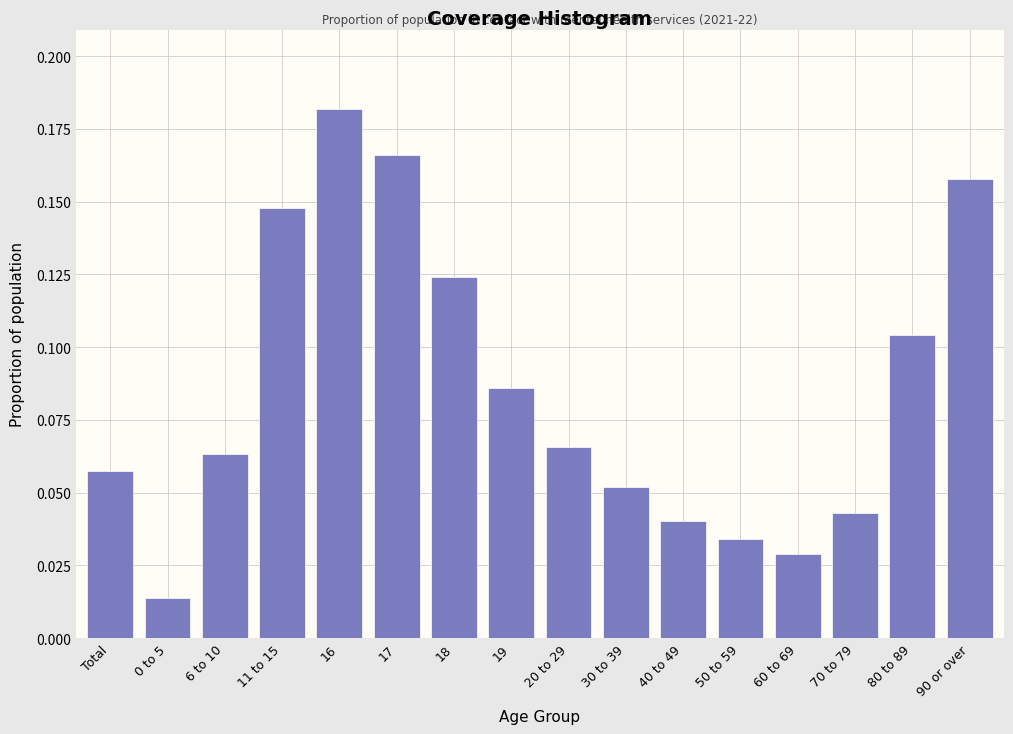

Between Total and 20 to 29, which is larger?

20 to 29